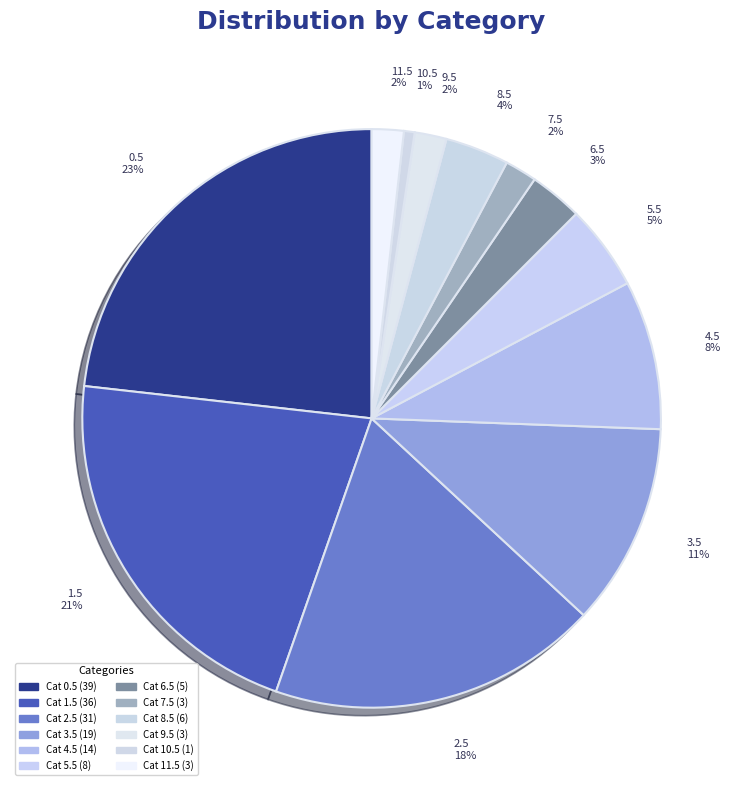

Do 5.5 5% and 10.5 1% together represent more than half of the pie?

No